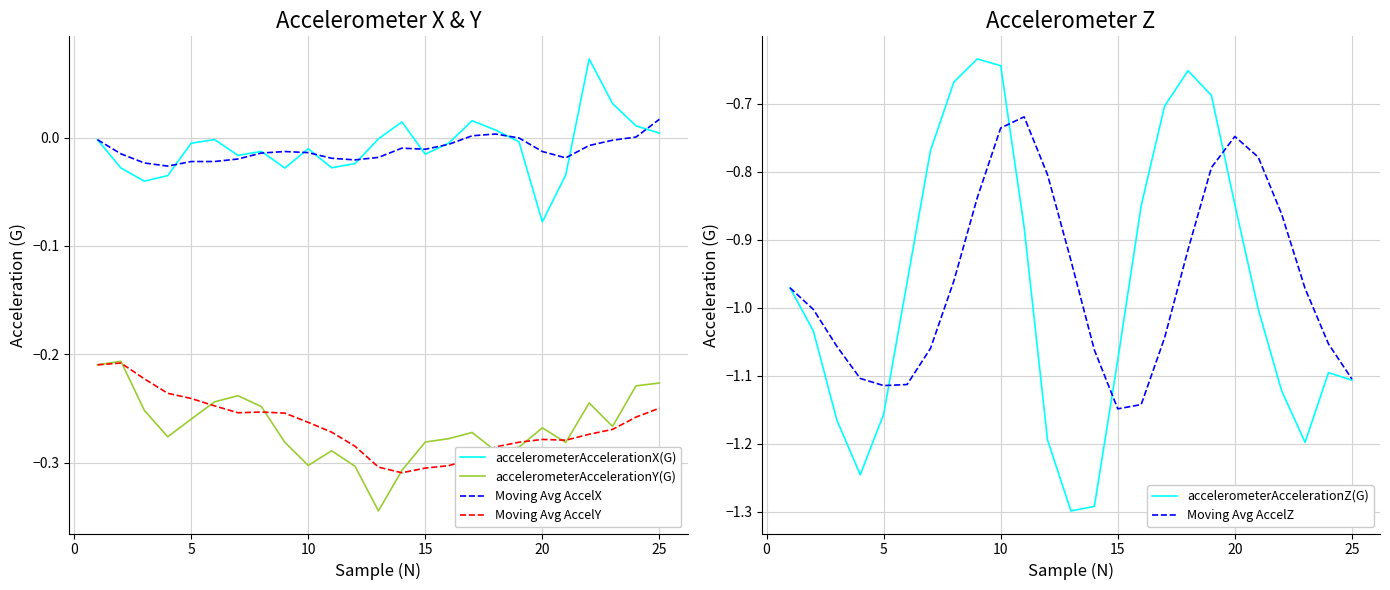

True or false: accelerometerAccelerationX(G) and Moving Avg AccelY intersect in this chart.

False